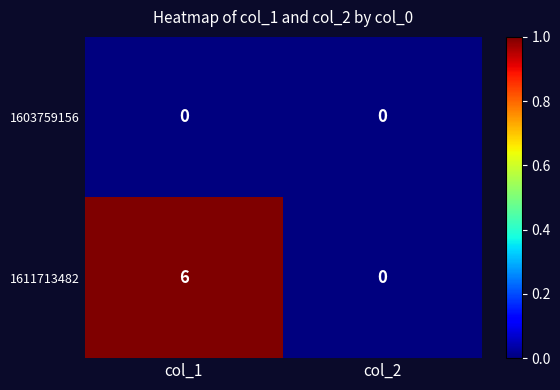

The 1611713482 series shows 6 at col_1. True or false?

True